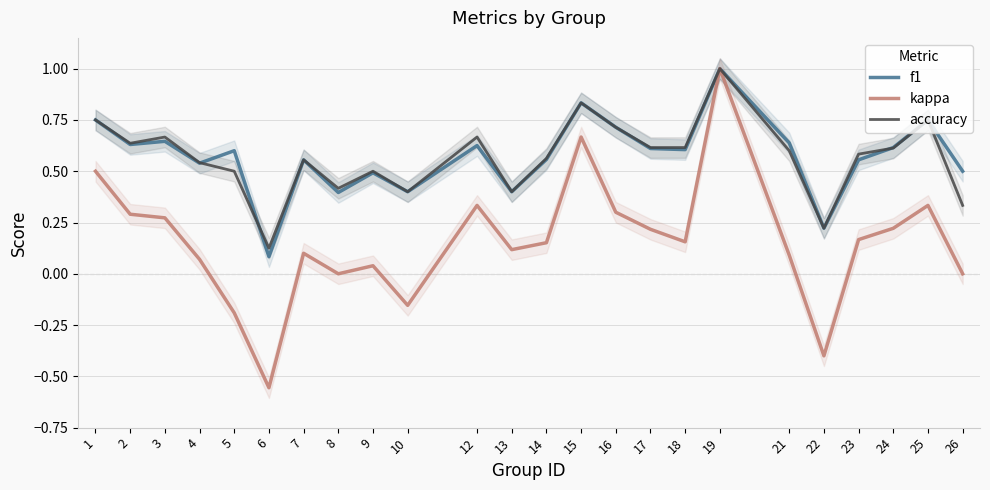

What is the average value of the accuracy series?

0.6